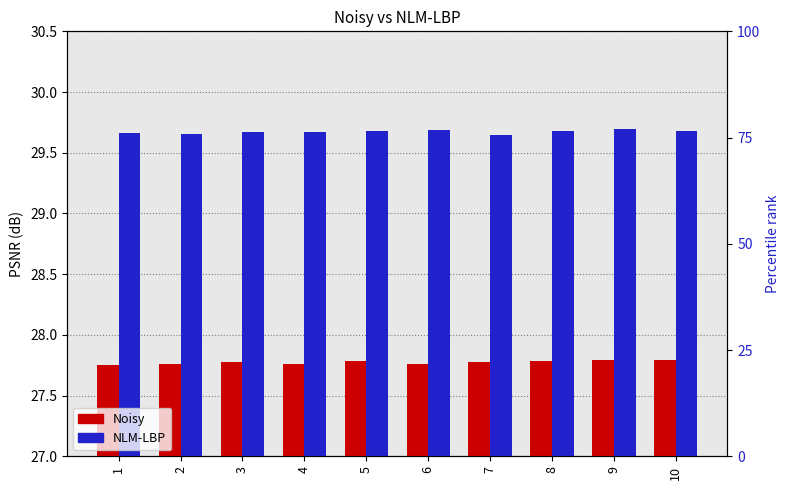

Which series has the widest spread of values?

NLM-LBP